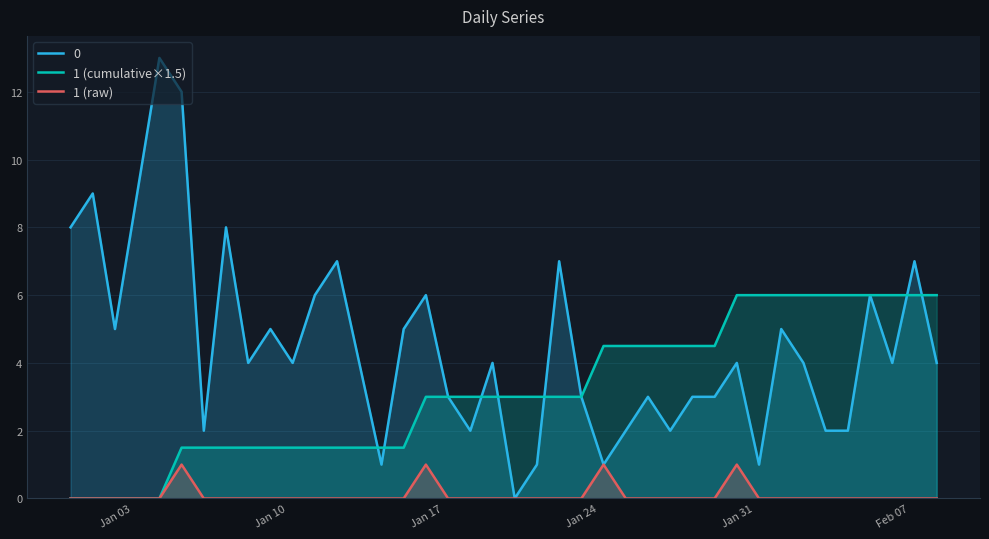

List the series in order of their overall mean, lowest first.

1 (raw), 1 (cumulative×1.5), 0